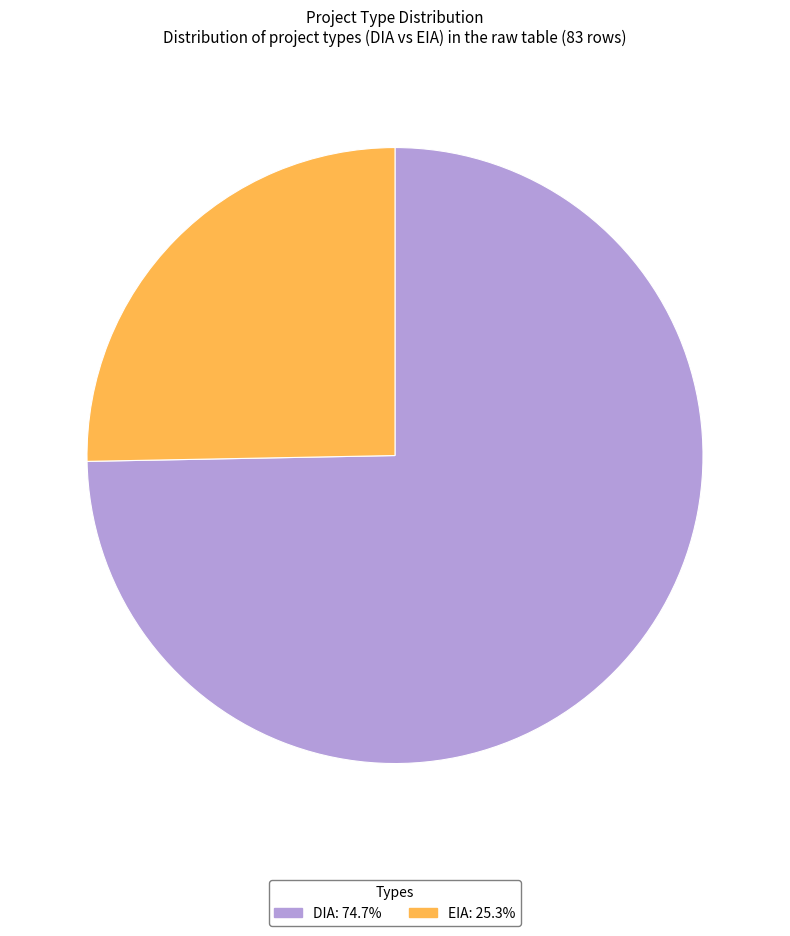

How many slices are in this pie chart?

2